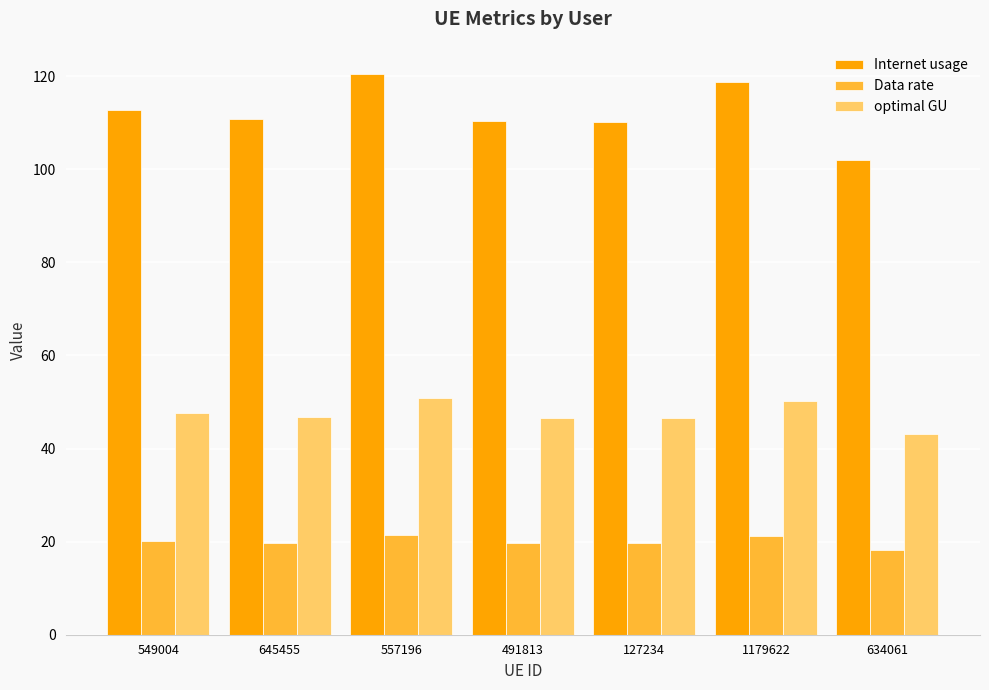

What value does the Data rate series have at 557196?

21.5